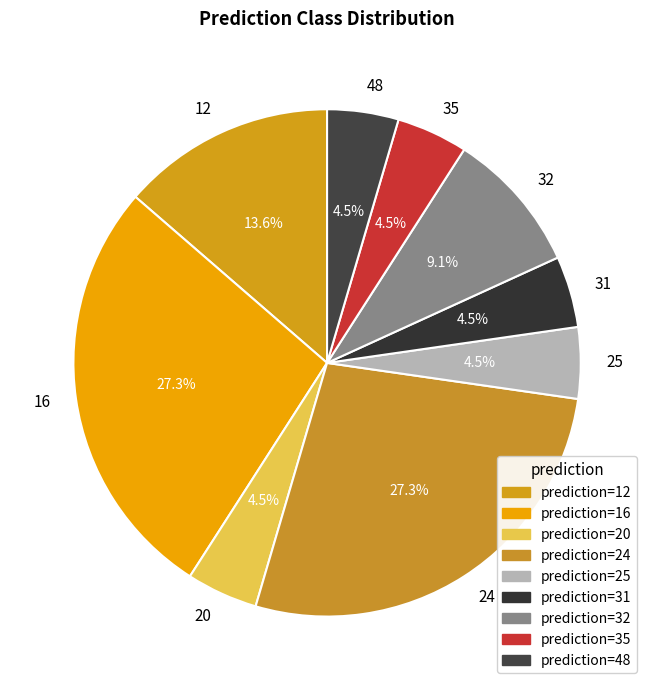

Approximately how many times larger is the value at 24 compared to 12?

2.0